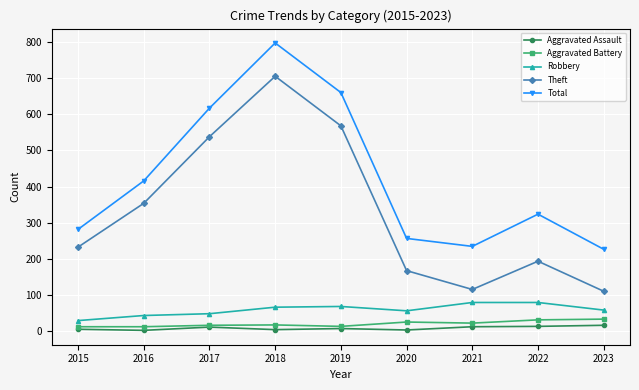

What is the value of the Aggravated Assault point at the 9th from the left?

17